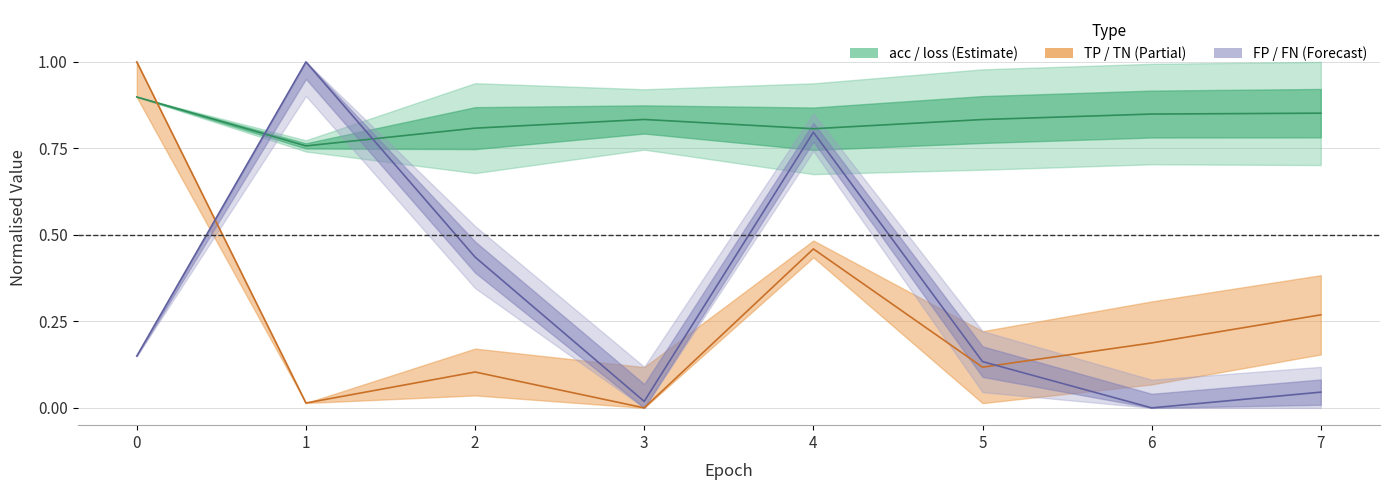

Where do TP and TN first cross each other?

0 and 1